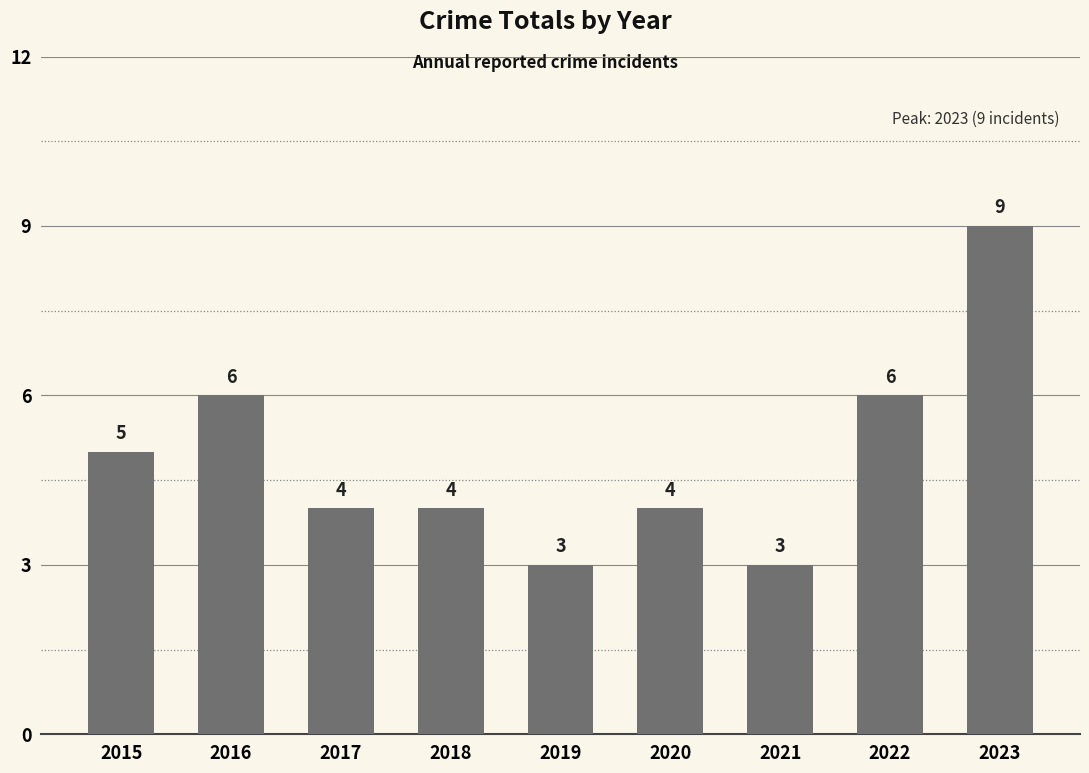

What is the ratio of the value at 2017 to the value at 2019?

1.3